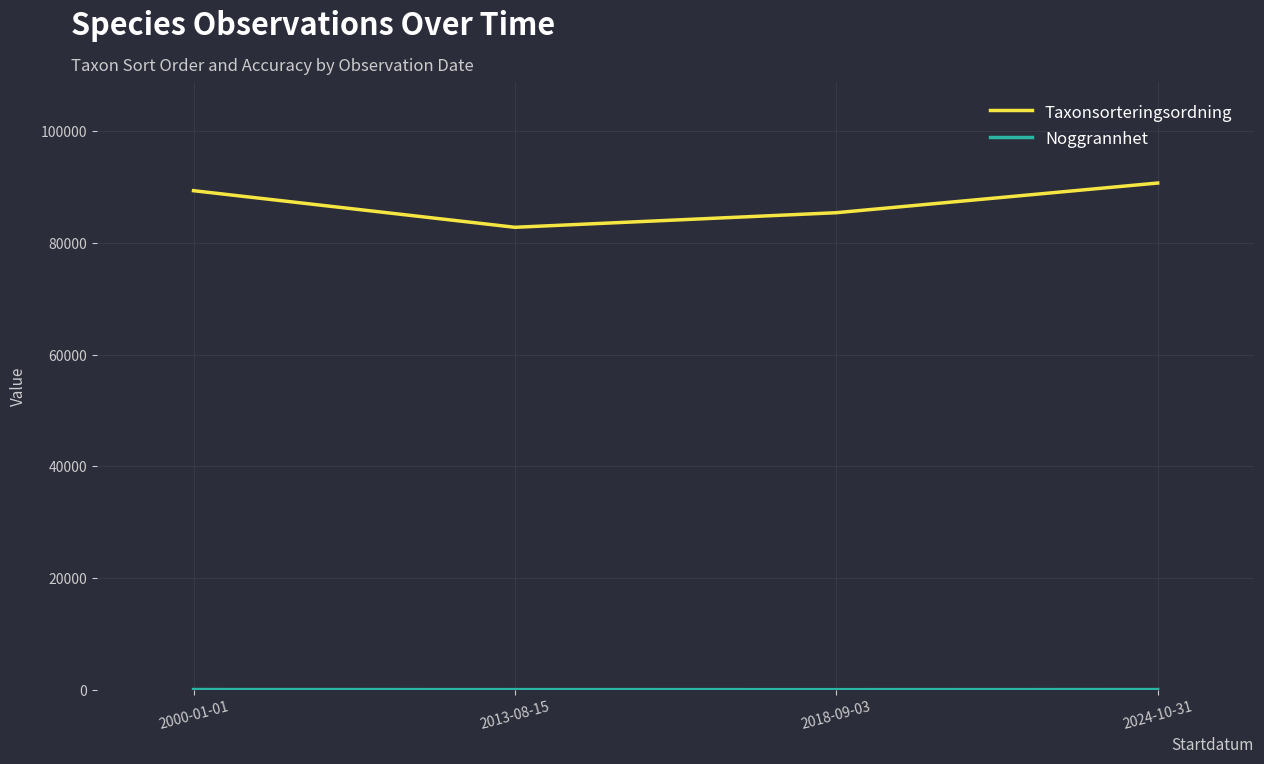

True or false: Taxonsorteringsordning has more than 0 interior local peaks.

False